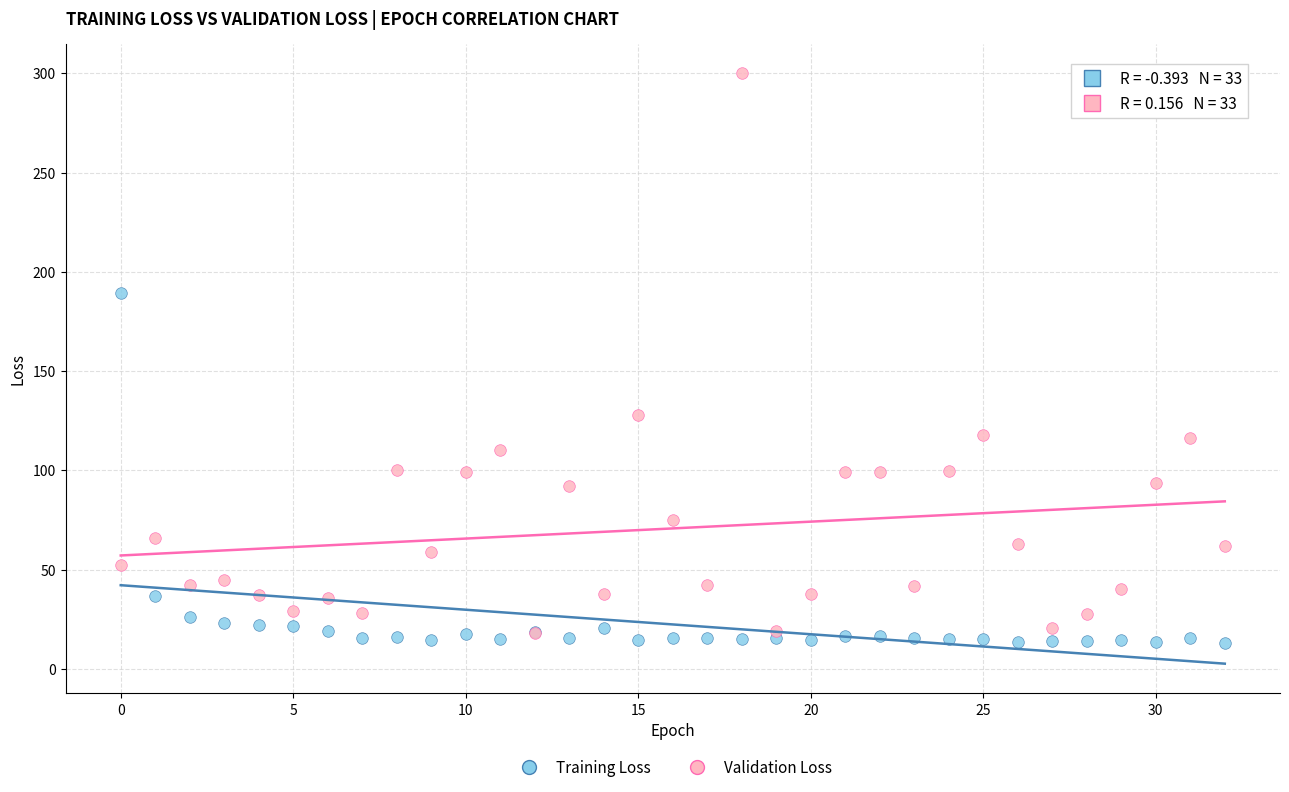

Across all series, what Y value is closest to 156?

128.0